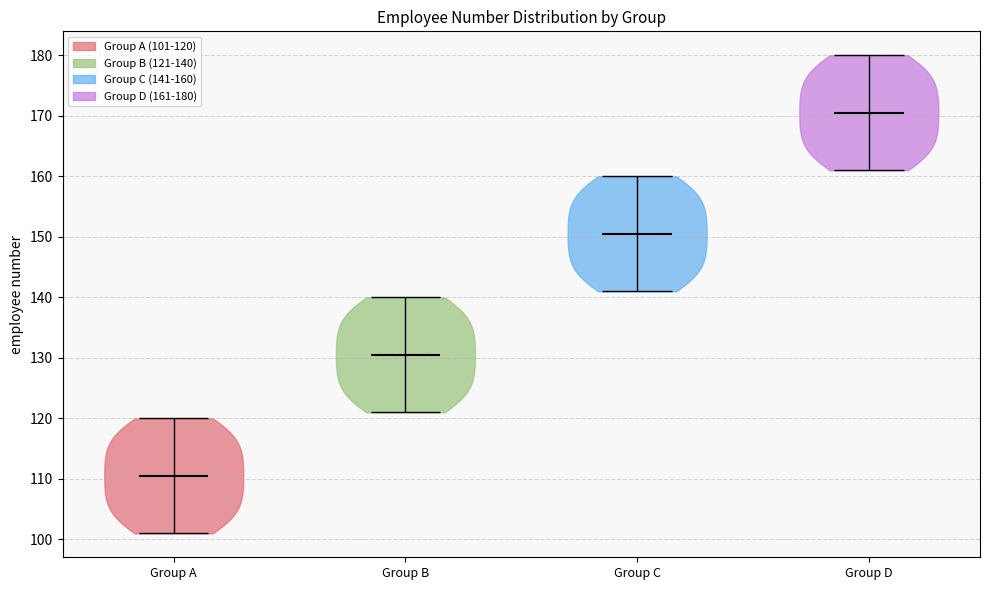

Which violin has the lowest median line?

Group A